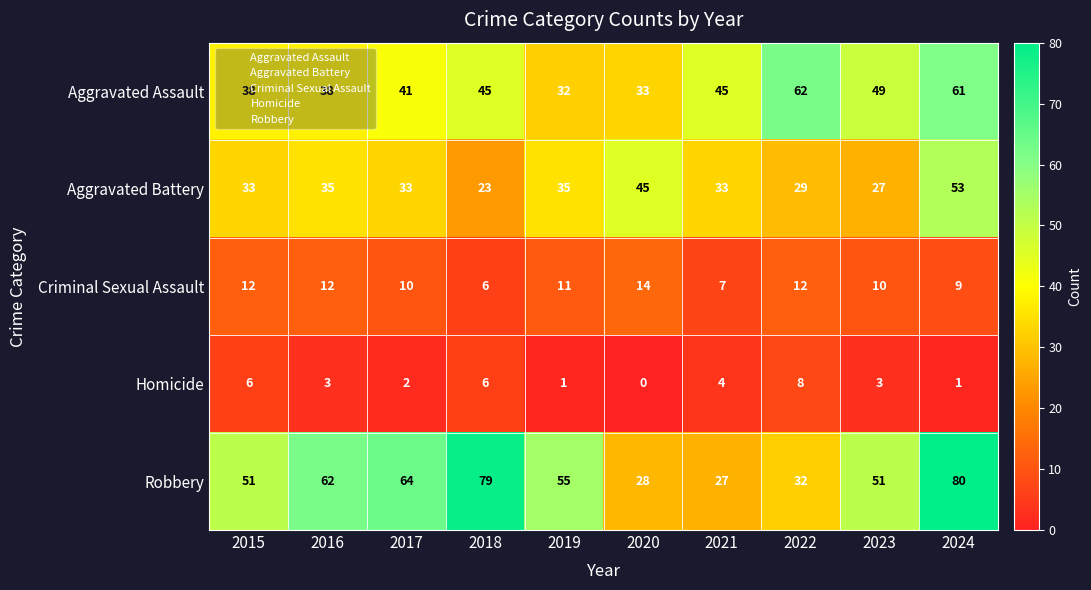

Which series has the largest total across all categories?

Robbery